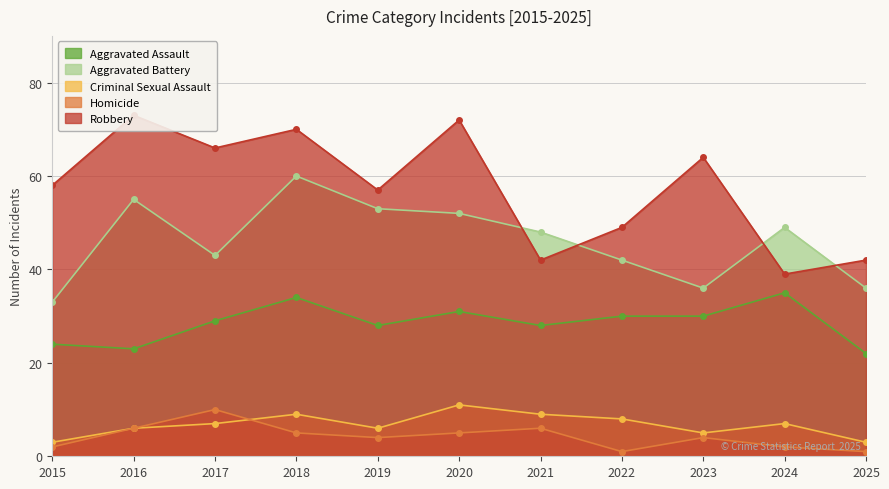

Where is the first local minimum for Aggravated Battery?

2017